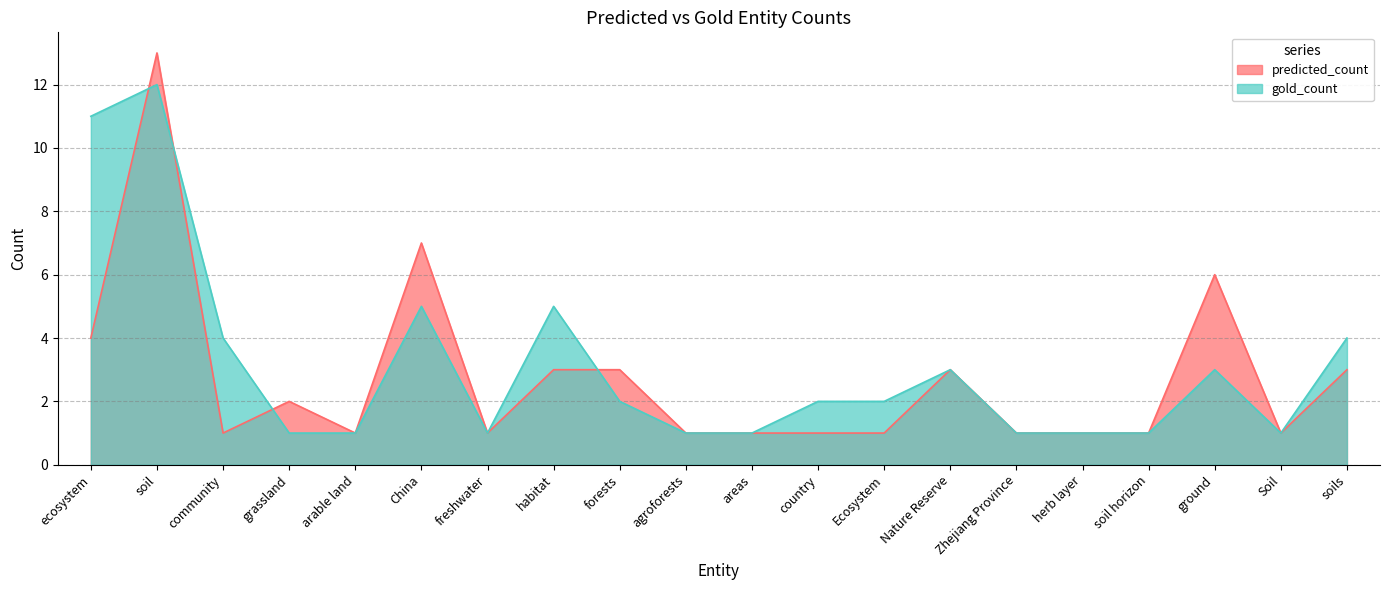

At which category does the chart reach its minimum across all series?

community